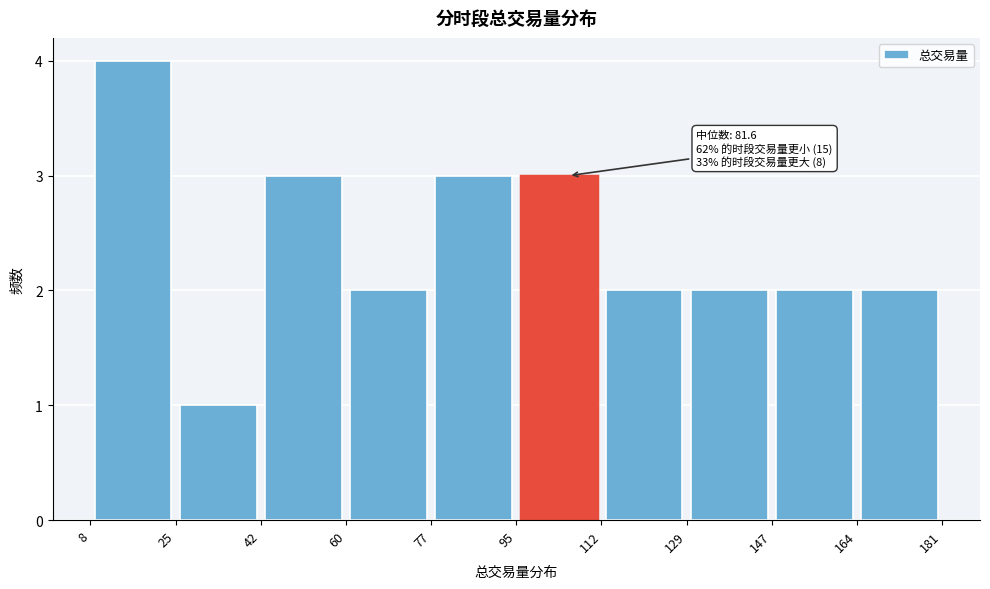

Over which range of the x-axis is the bar tallest?

8 to 25